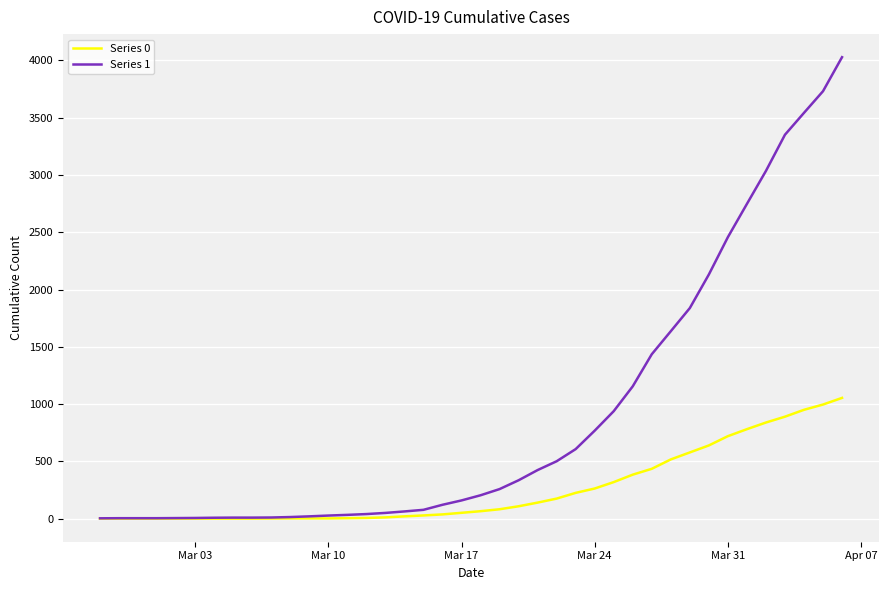

Which series has the largest range (max minus min)?

Series 1